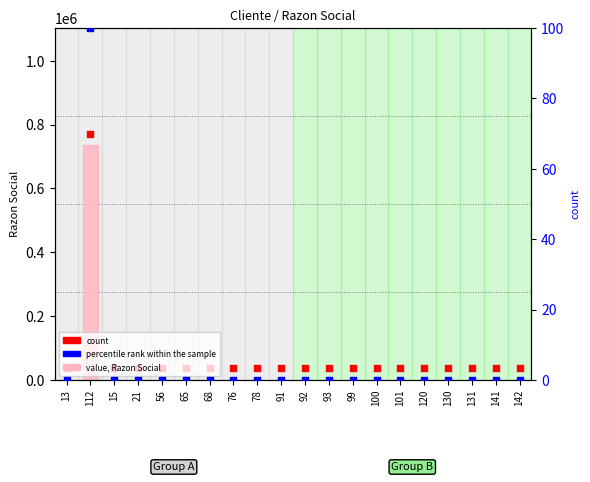

Is the value of value, Razon Social at 15 greater than the value of percentile rank within the sample at 120?

No